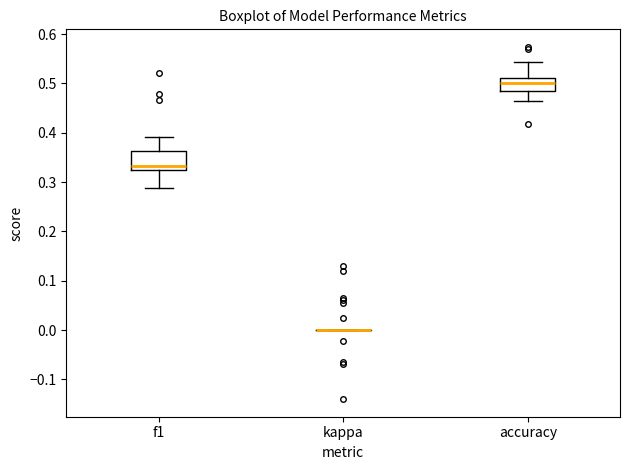

Comparing the boxes themselves (not the whiskers), which one is the tallest?

f1